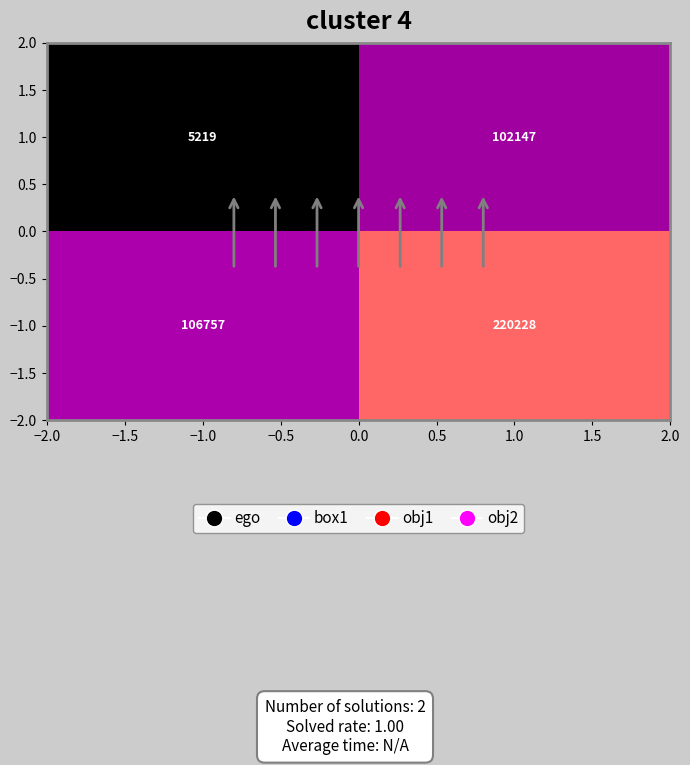

List the series in order of their peak value, lowest first.

1.0, −1.0